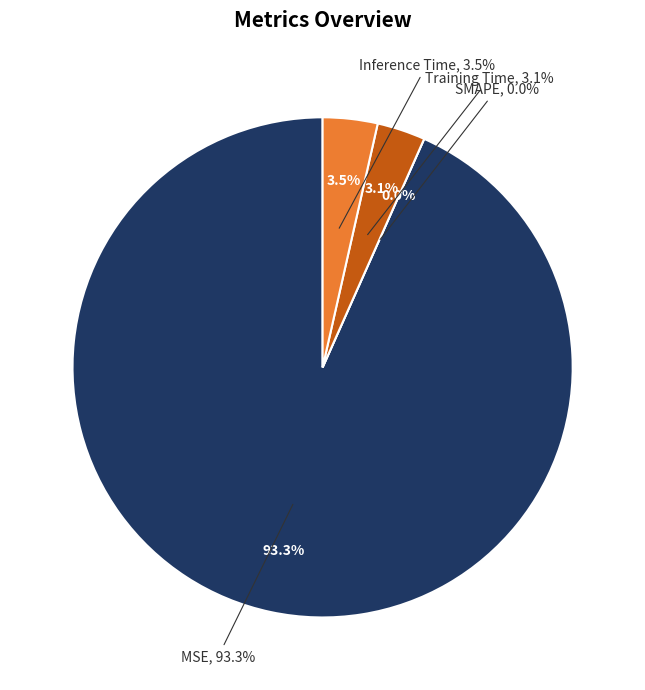

Which slice is the smallest?

SMAPE